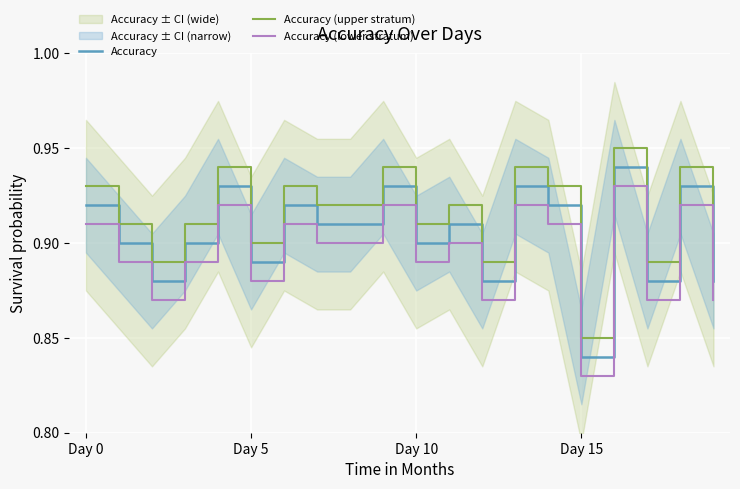

Rank the series by their maximum value, from lowest to highest.

Accuracy (lower stratum), Accuracy, Accuracy (upper stratum)